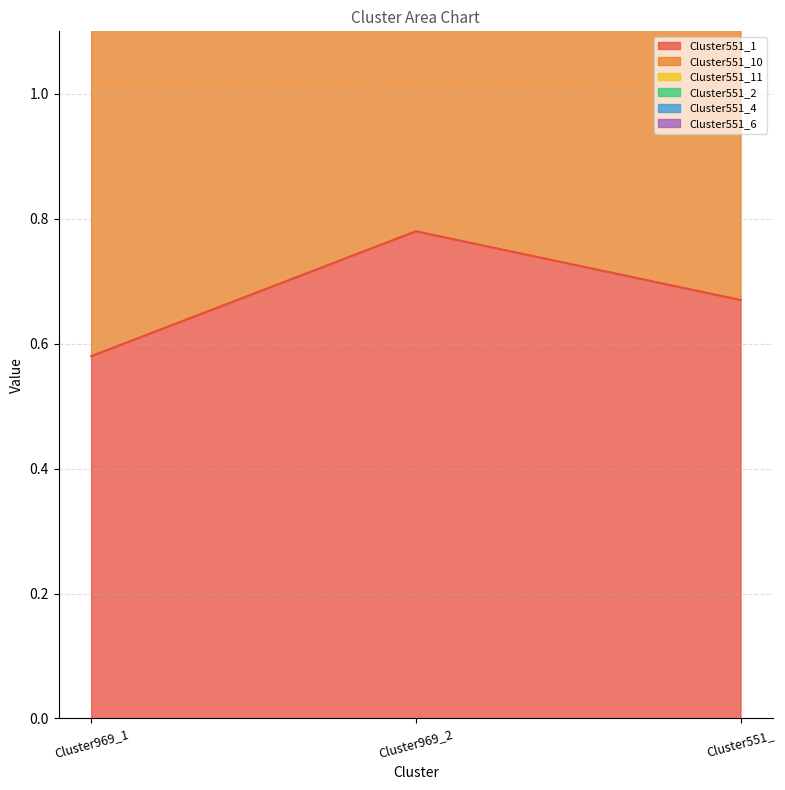

What is the spread (max minus min) of values at Cluster969_2?

3.3